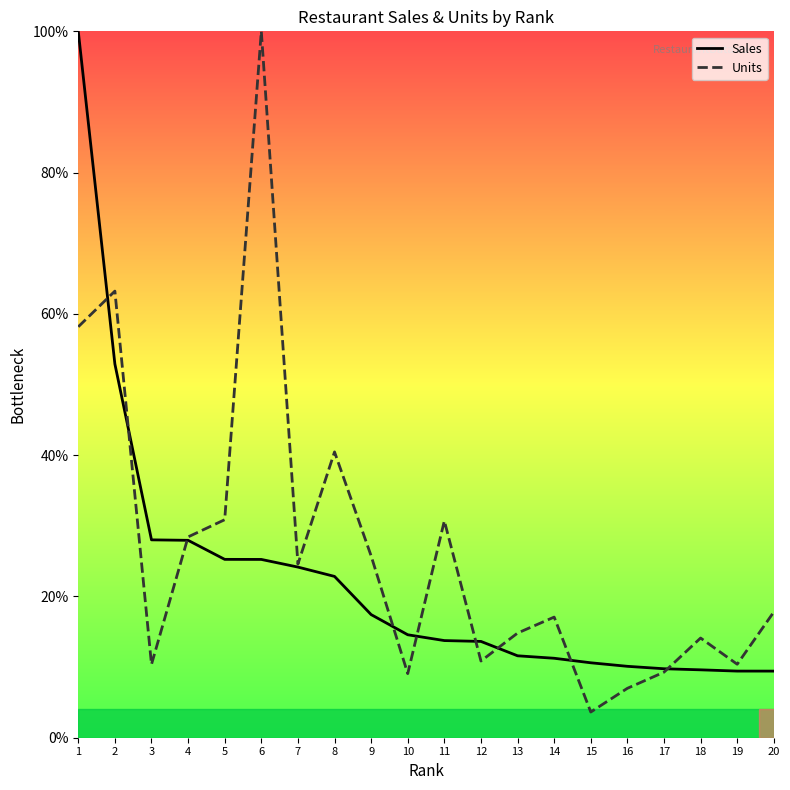

What is the value of the Sales point at the 14th from the left?

11.2